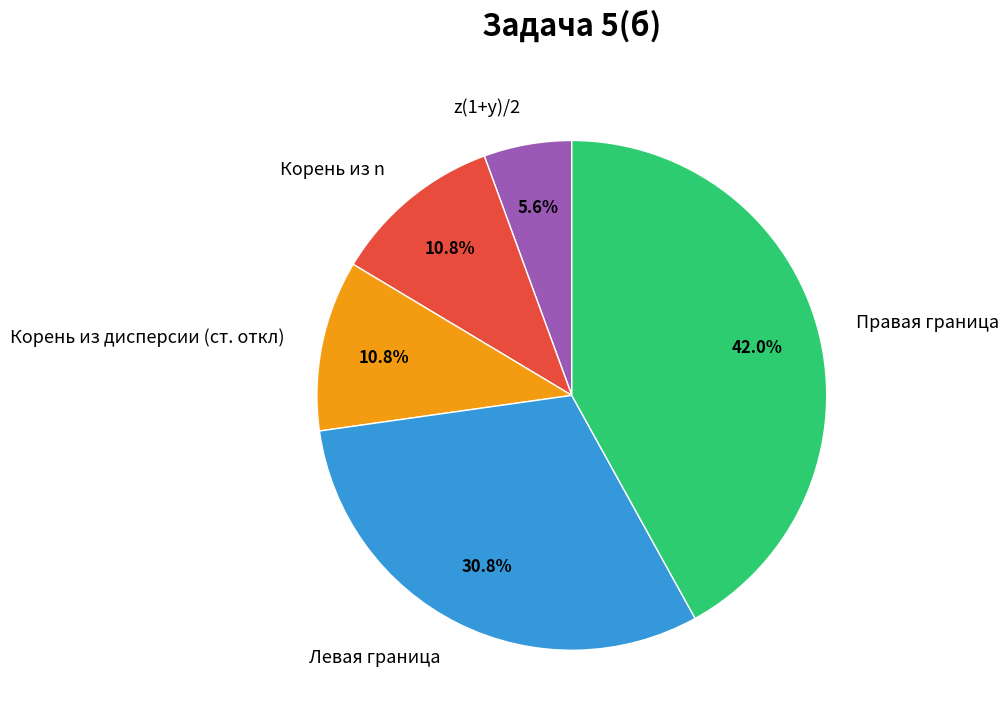

Does Правая граница account for over 50% of the chart?

No